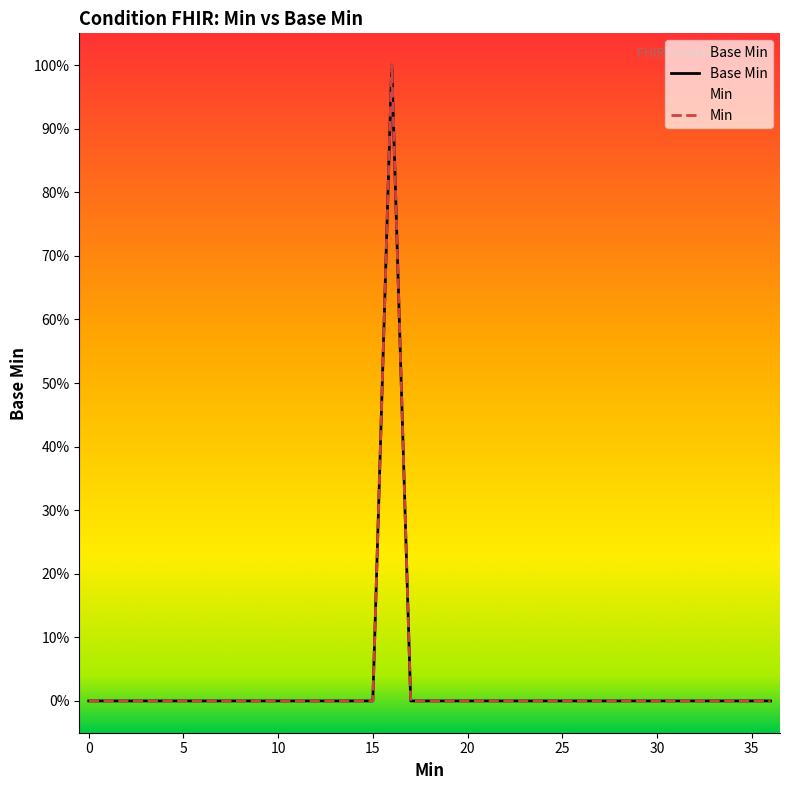

Does the chart display data point markers on the line(s)?

No